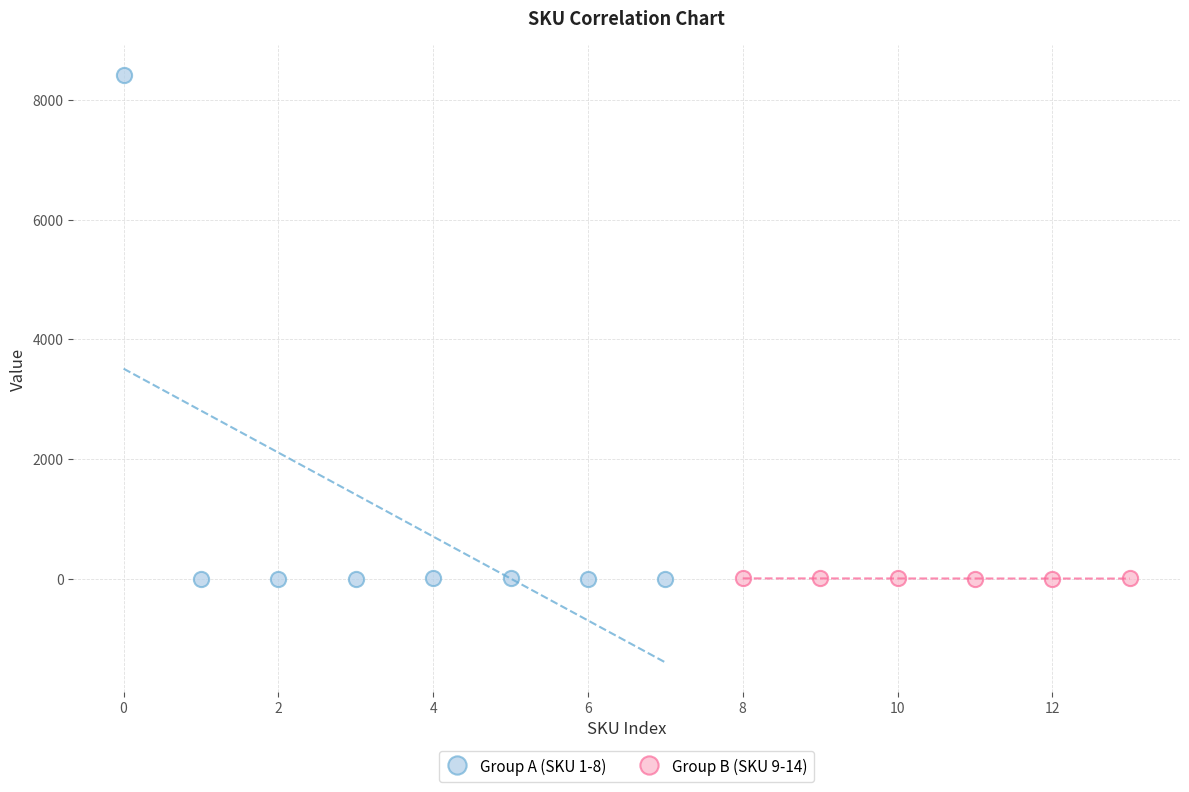

Which series reaches the maximum Y coordinate?

Group A (SKU 1-8)